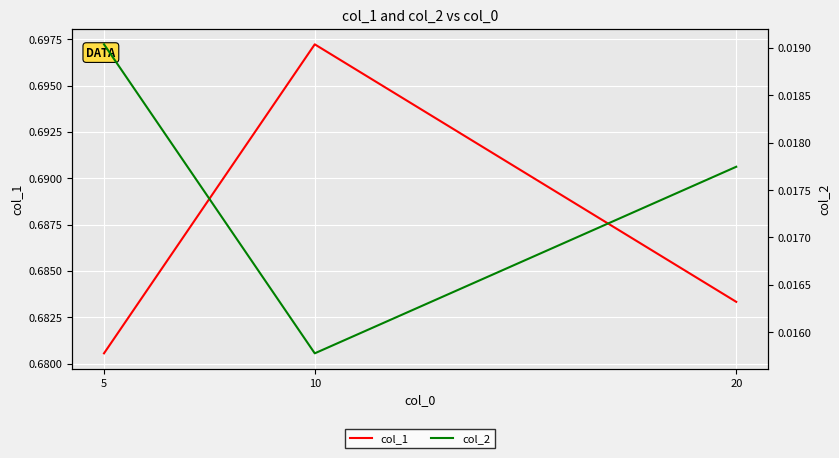

Which has a higher value, 5 or 10?

10